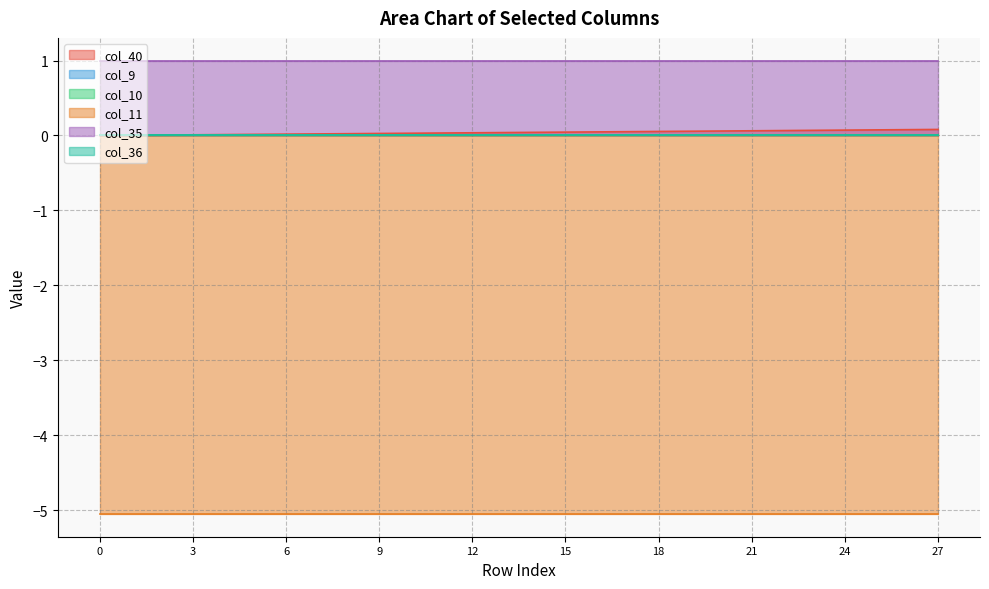

List the labels in order of col_35 value, largest first.

0, 1, 2, 3, 4, 5, 6, 7, 8, 9, 10, 11, 12, 13, 14, 15, 16, 17, 18, 19, 20, 21, 22, 23, 24, 25, 26, 27